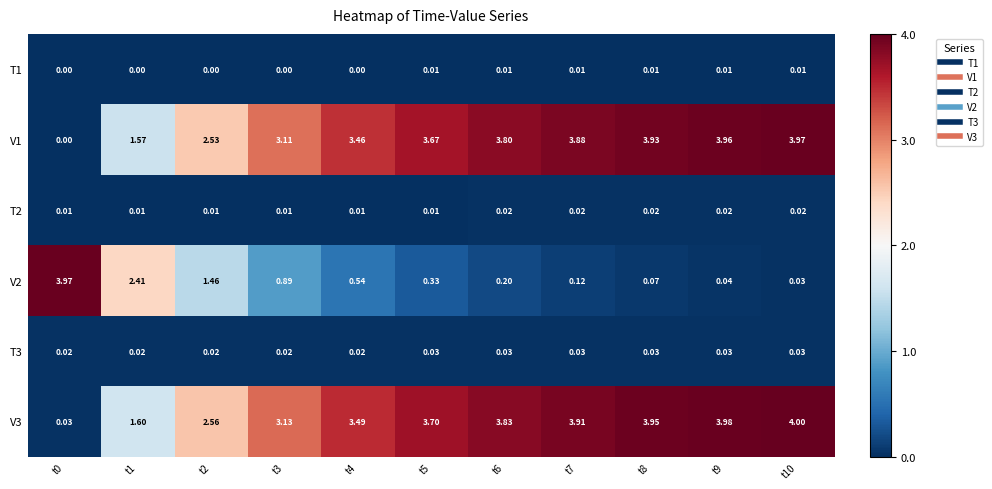

What is the difference between the highest and lowest values at t5?

3.7